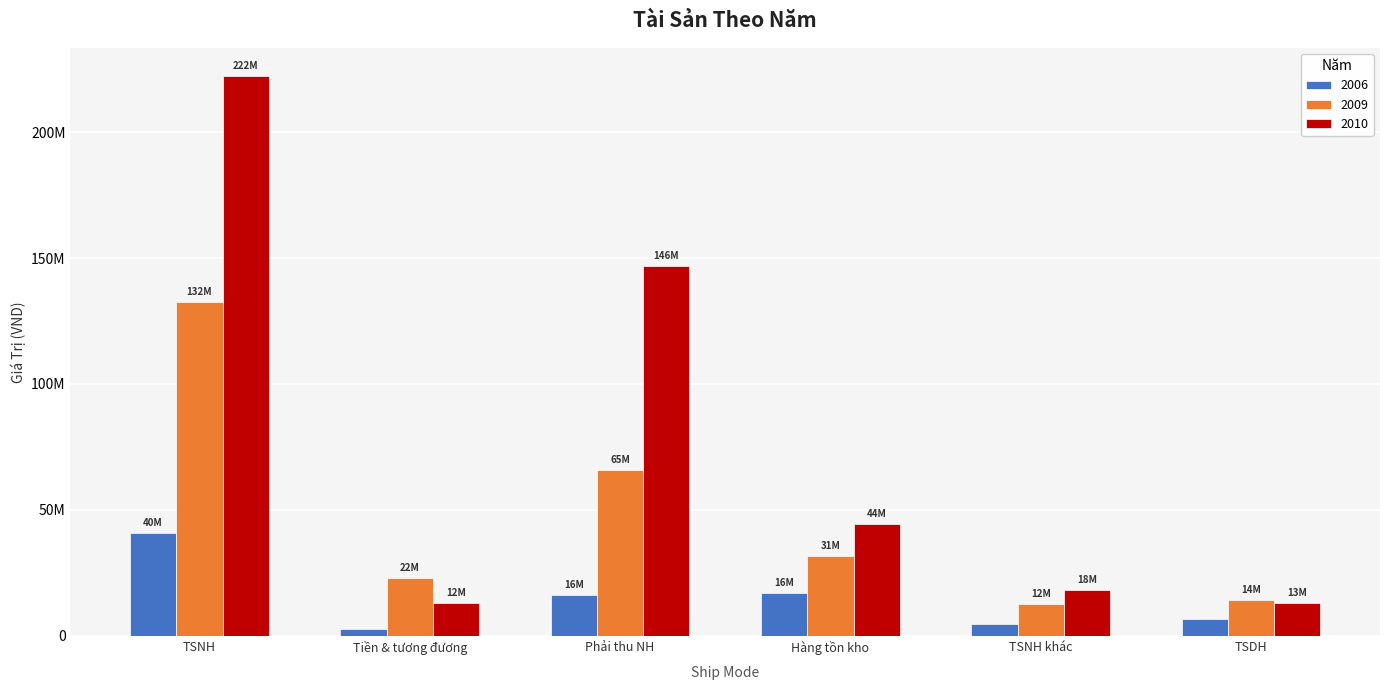

Are the bars horizontal?

No